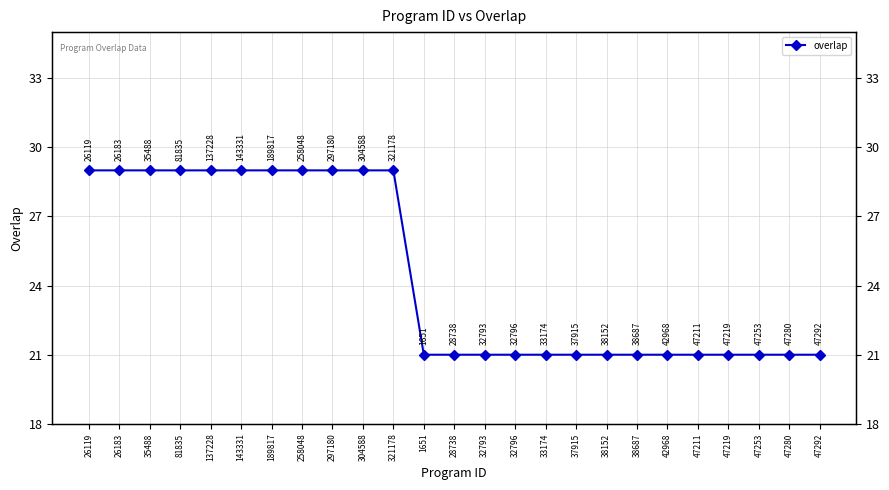

True or false: there are more than 2 points higher than both neighbors.

False